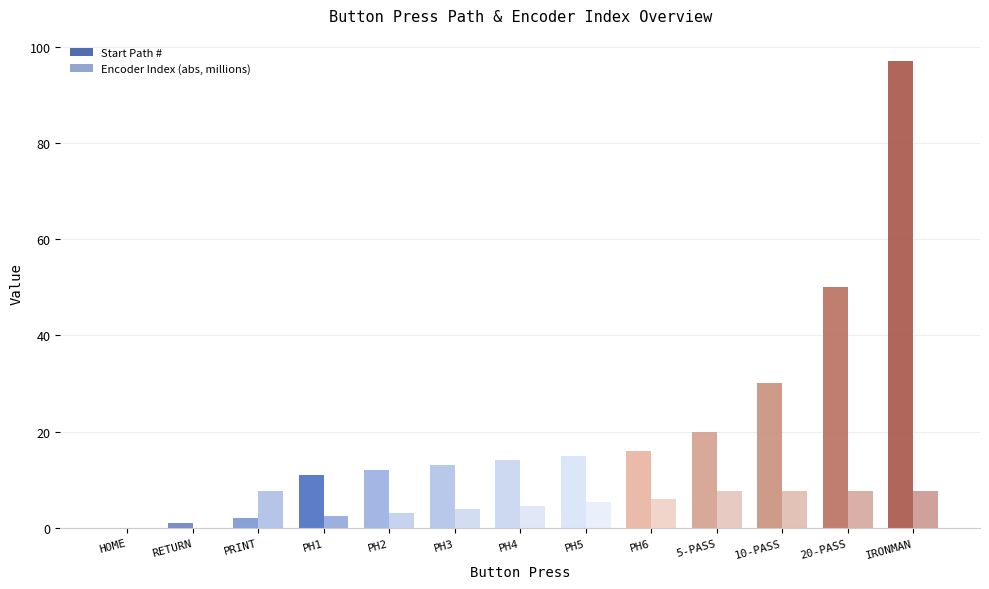

Where does the Start Path # series first go above 14?

PH5